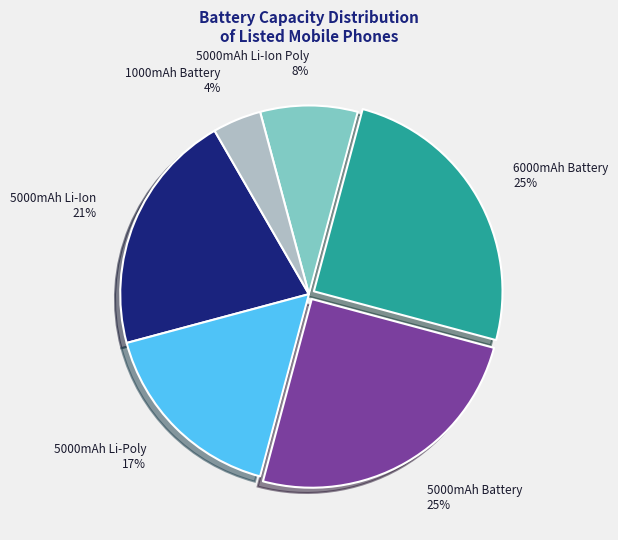

What is the ratio of the value at 5000mAh Li-Ion Poly 8% to the value at 6000mAh Battery 25%?

0.3